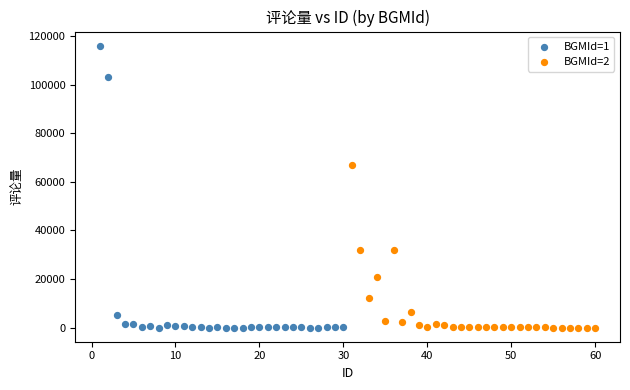

Which series has the largest Y range (max minus min)?

BGMId=1